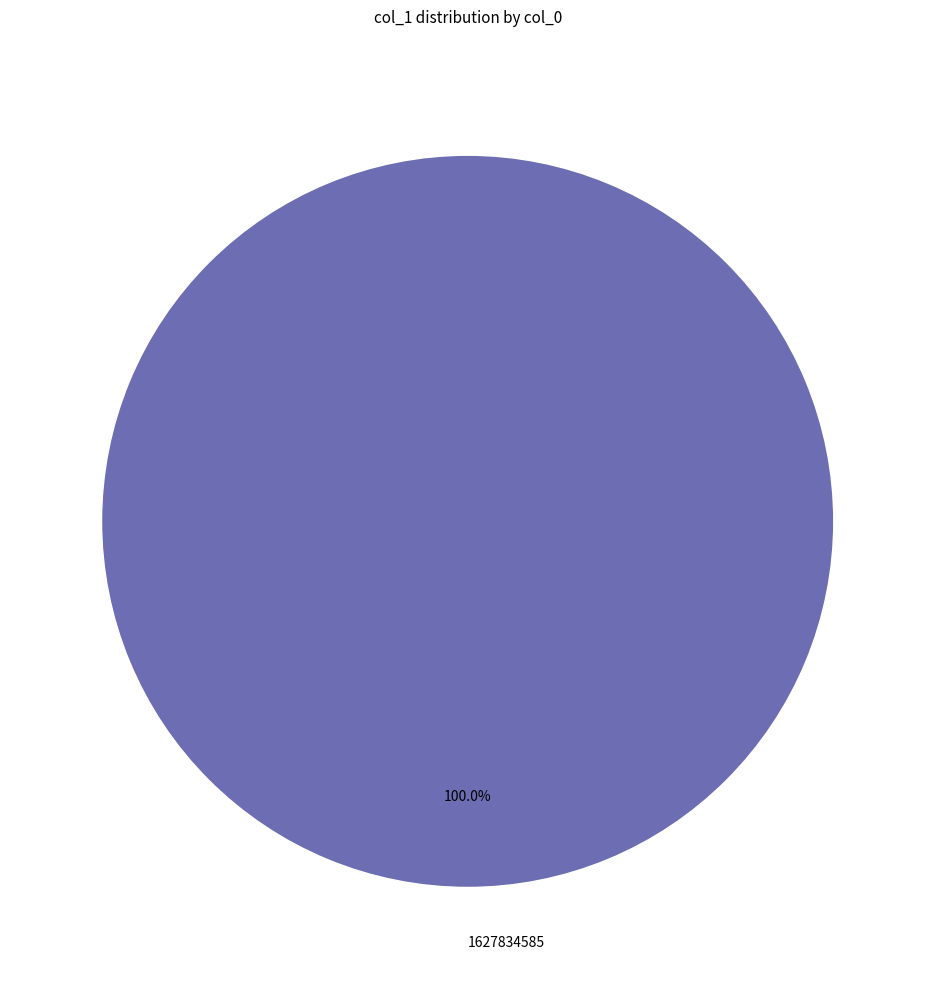

Rank the categories by value from highest to lowest.

1627834585